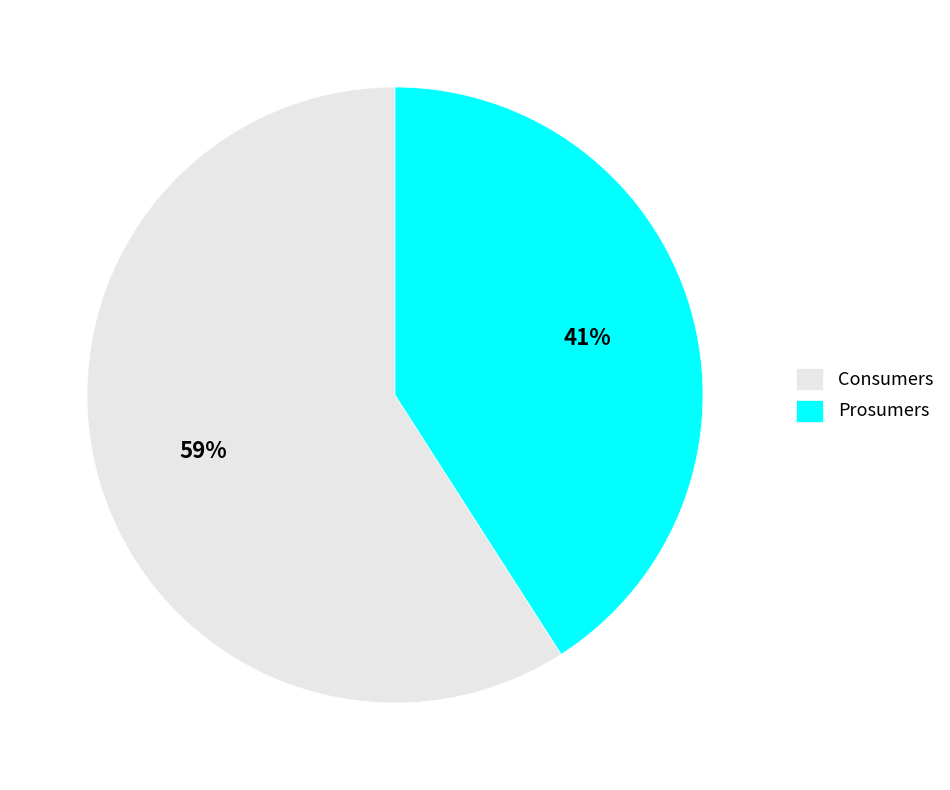

Does any single category account for the majority?

Yes